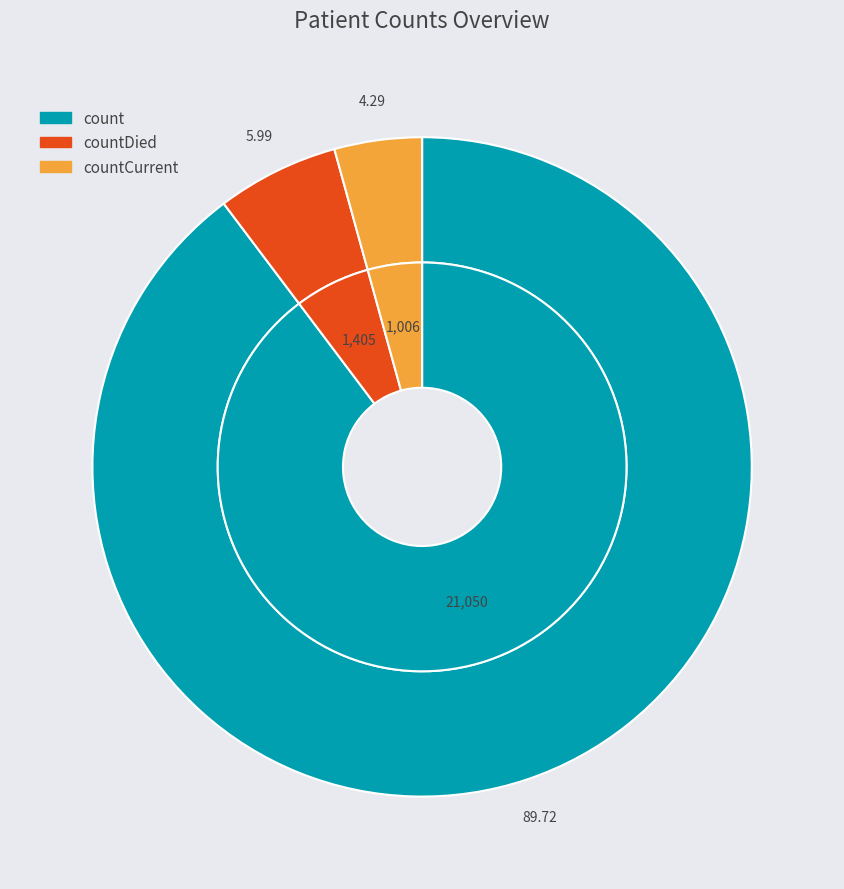

To the nearest percent, what portion does countDied represent?

6%